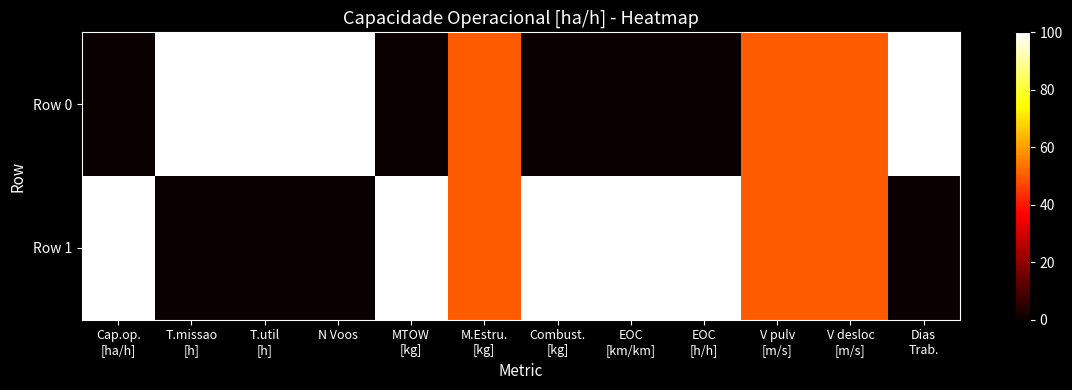

Reading left to right, what are all the values shown in this chart?

Row 0: Cap.op.
[ha/h]=0	T.missao
[h]=100	T.util
[h]=100	N Voos=100	MTOW
[kg]=0	M.Estru.
[kg]=50	Combust.
[kg]=0	EOC
[km/km]=0	EOC
[h/h]=0	V pulv
[m/s]=50	V desloc
[m/s]=50	Dias
Trab.=100
Row 1: Cap.op.
[ha/h]=100	T.missao
[h]=0	T.util
[h]=0	N Voos=0	MTOW
[kg]=100	M.Estru.
[kg]=50	Combust.
[kg]=100	EOC
[km/km]=100	EOC
[h/h]=100	V pulv
[m/s]=50	V desloc
[m/s]=50	Dias
Trab.=0